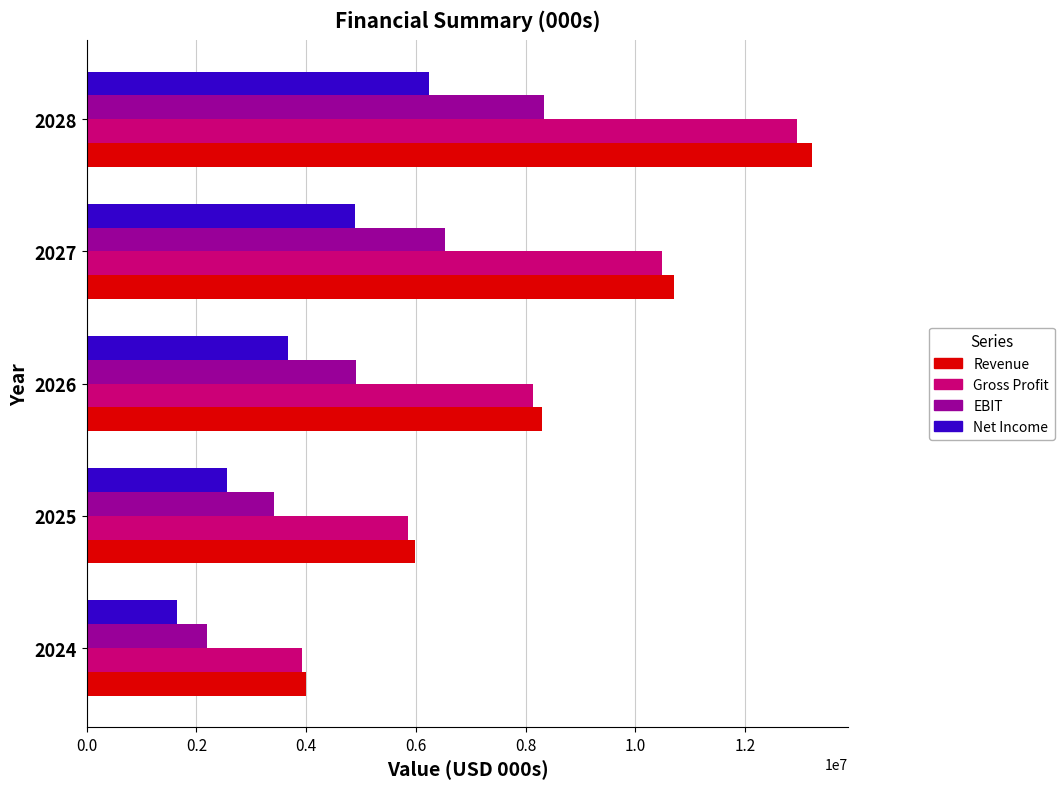

What is the difference between the maximum and minimum values in the Revenue series?

9219101